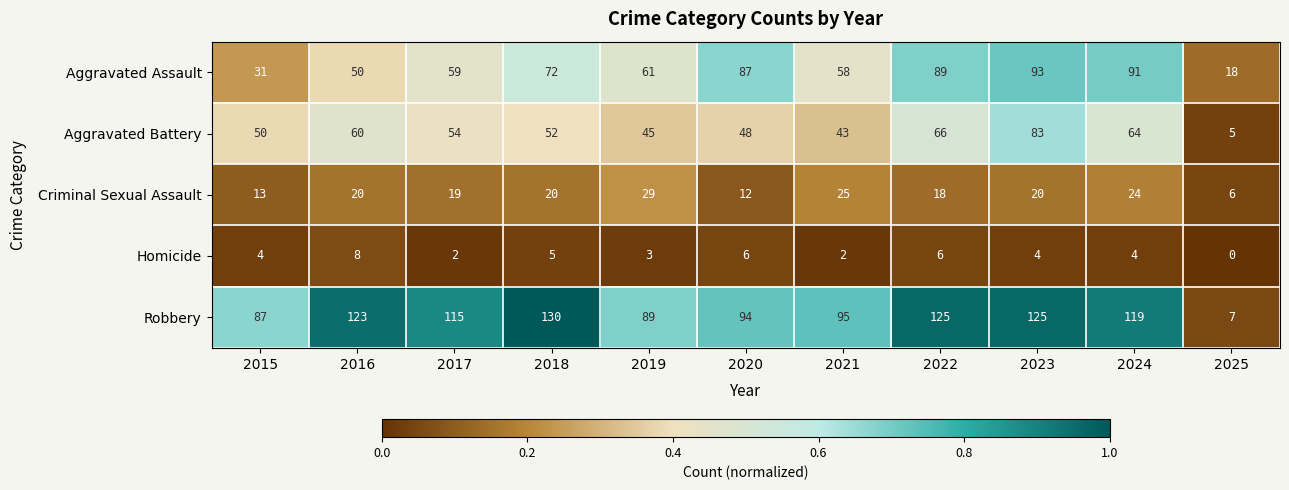

What is the average value of the Aggravated Battery series?

52